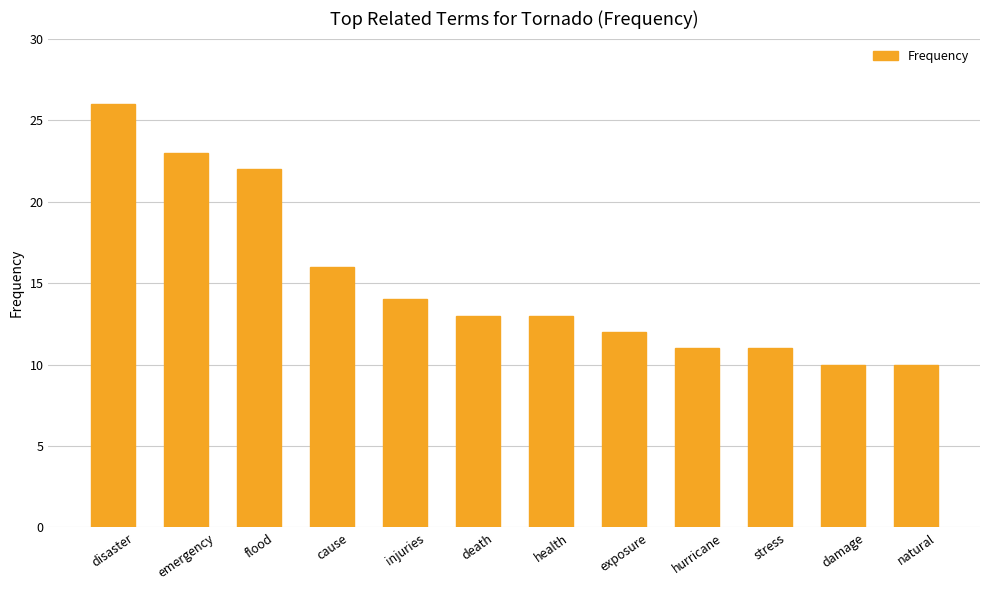

Is it true that the value at emergency is 23?

True